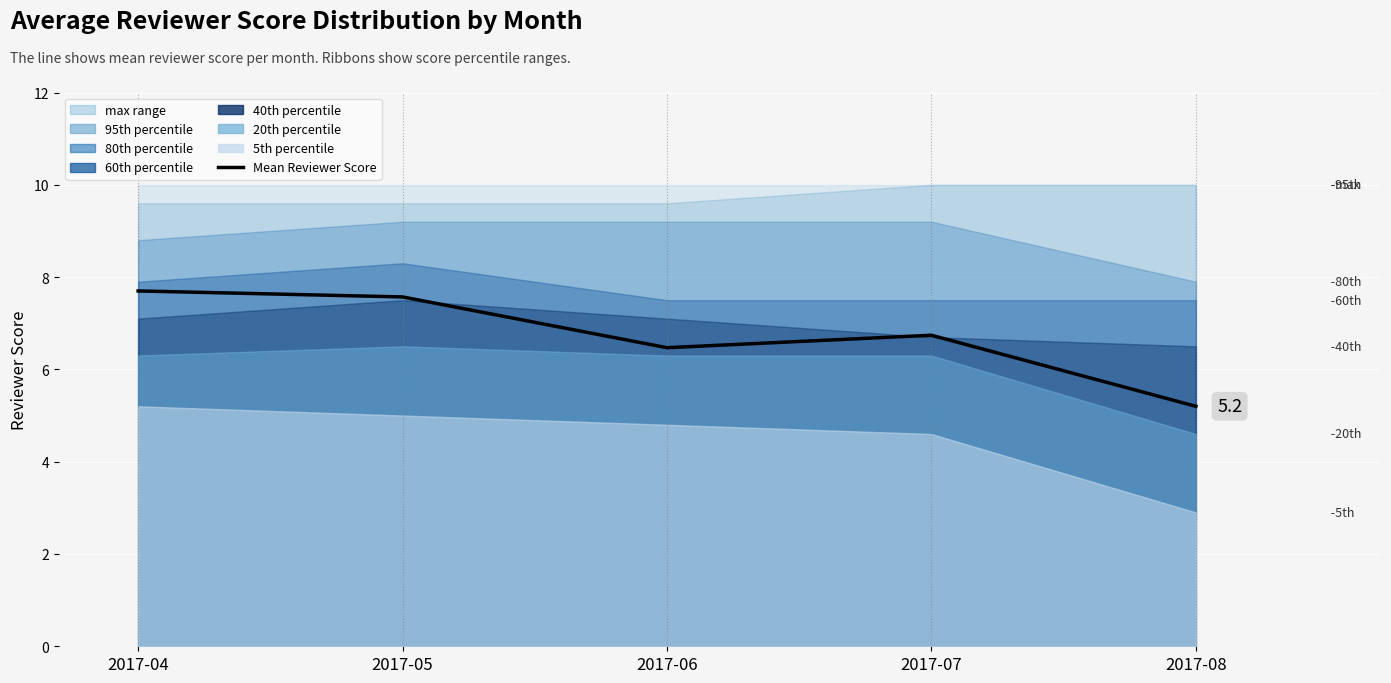

What is the difference between the values at 2017-04 and 2017-08?

2.5